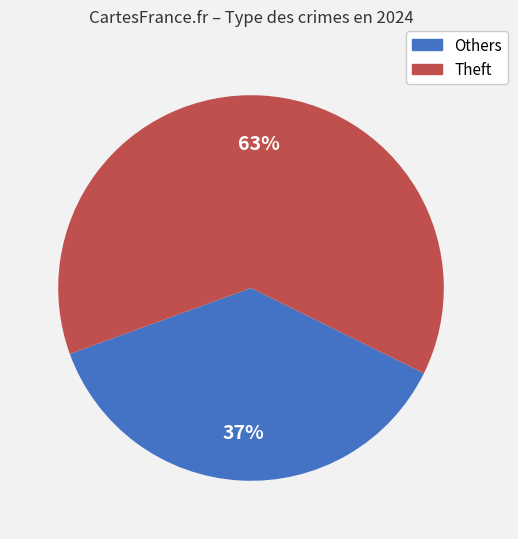

To the nearest percent, what is the difference between the largest and smallest slice percentages?

26%